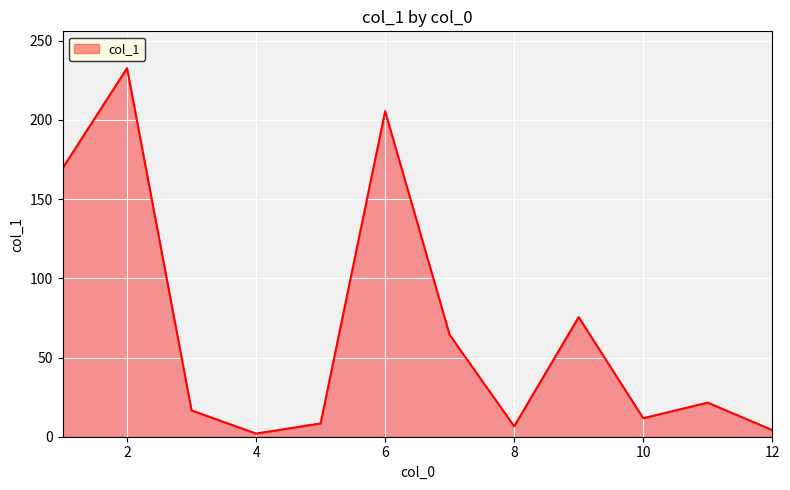

What is the greatest value displayed?

232.6